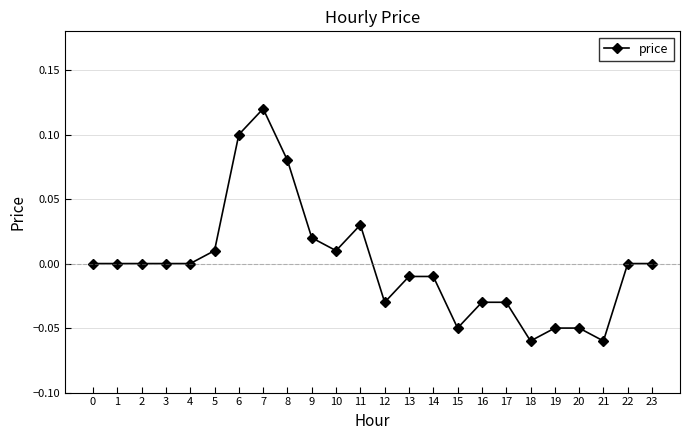

The value at 2 is 0.1. True or false?

False